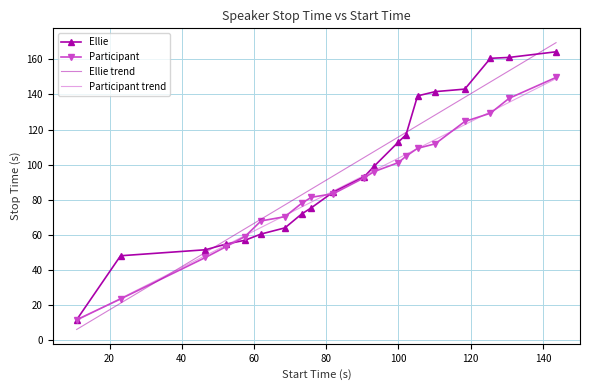

Which series has the widest spread of values?

Ellie trend